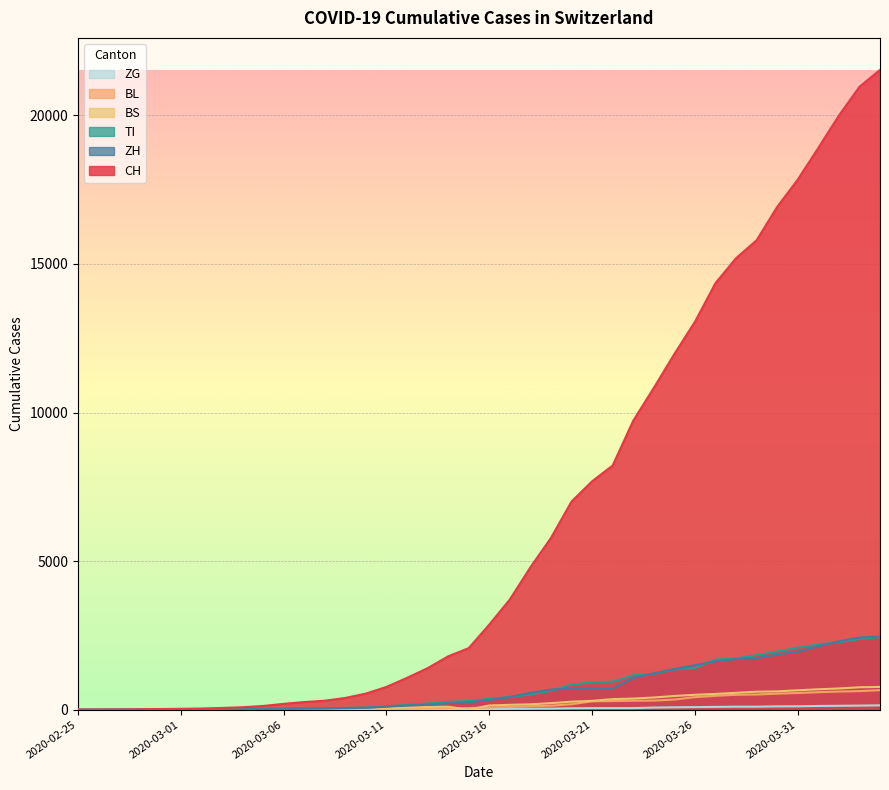

The ZH series shows 2136 at 2020-04-01. True or false?

True